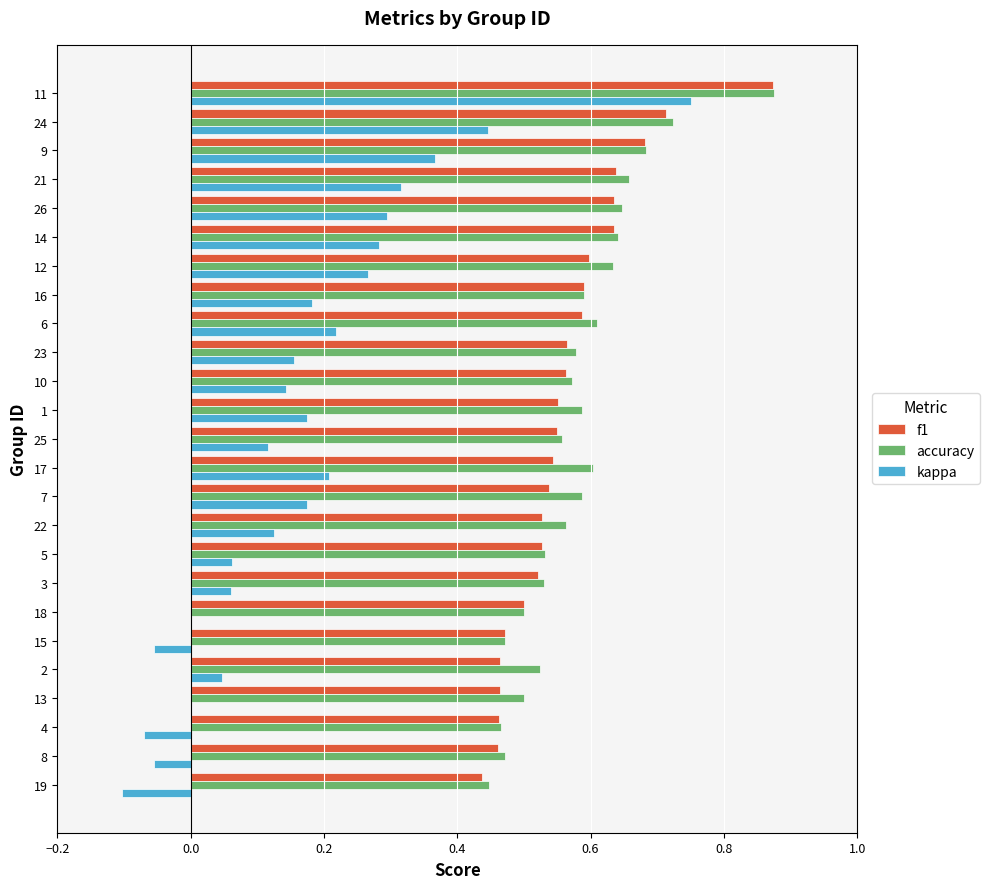

At which category is the sum across all series the highest?

11